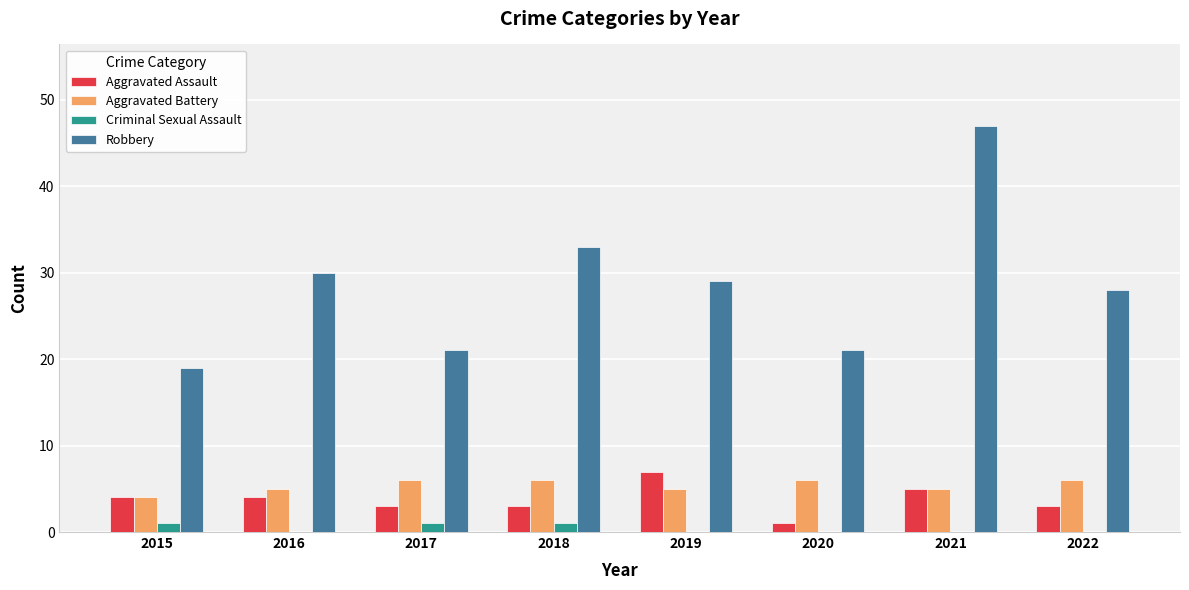

What is the total value across all series at 2021?

57